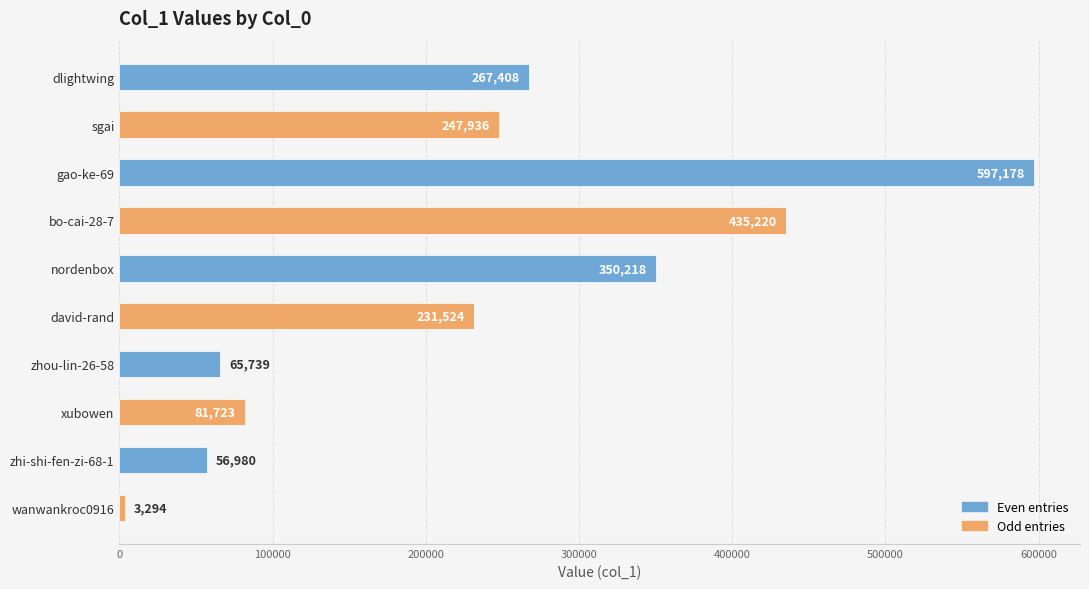

The chart shows a value of 148940 at david-rand. True or false?

False